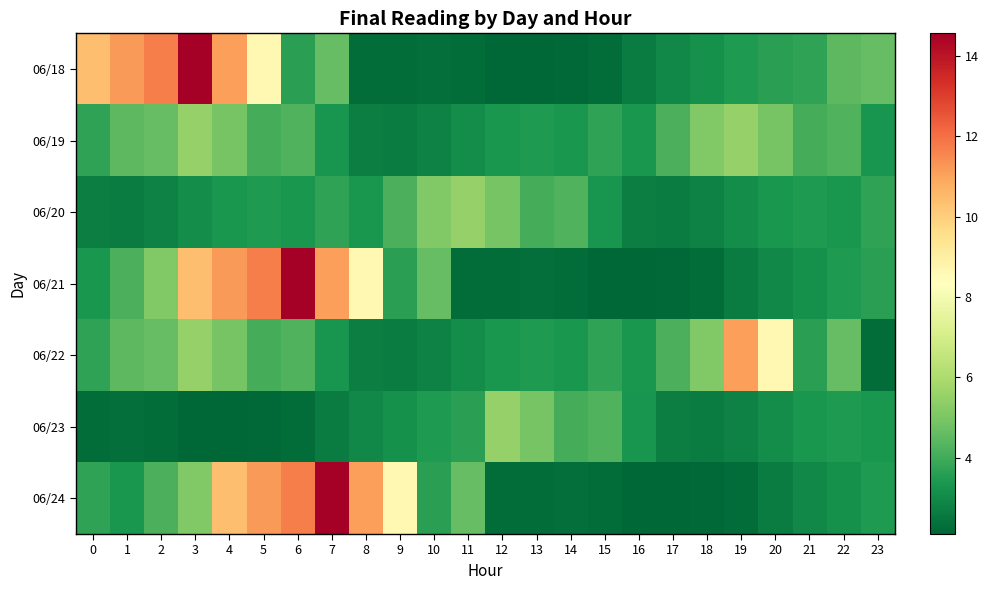

At which category does the chart reach its peak across all series?

3